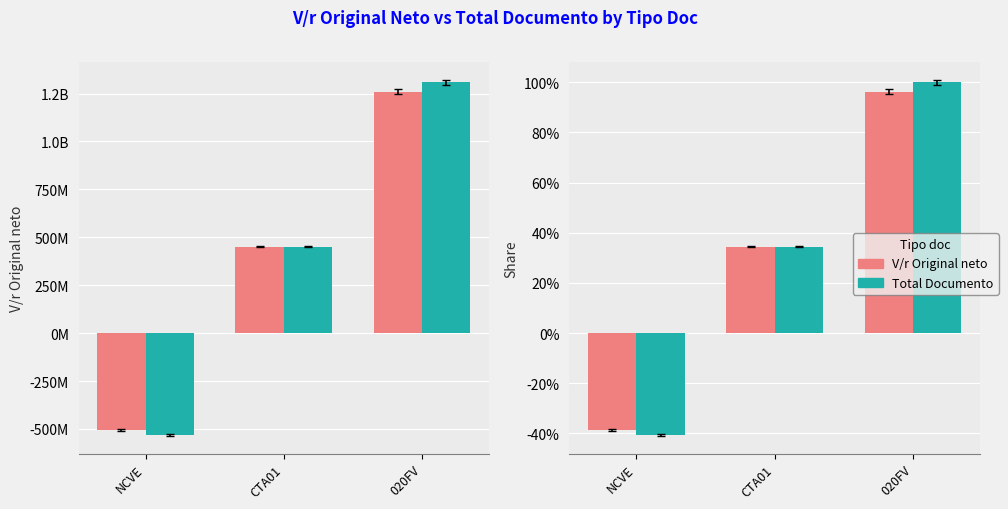

What is the label of the 1st bar from the right?

020FV